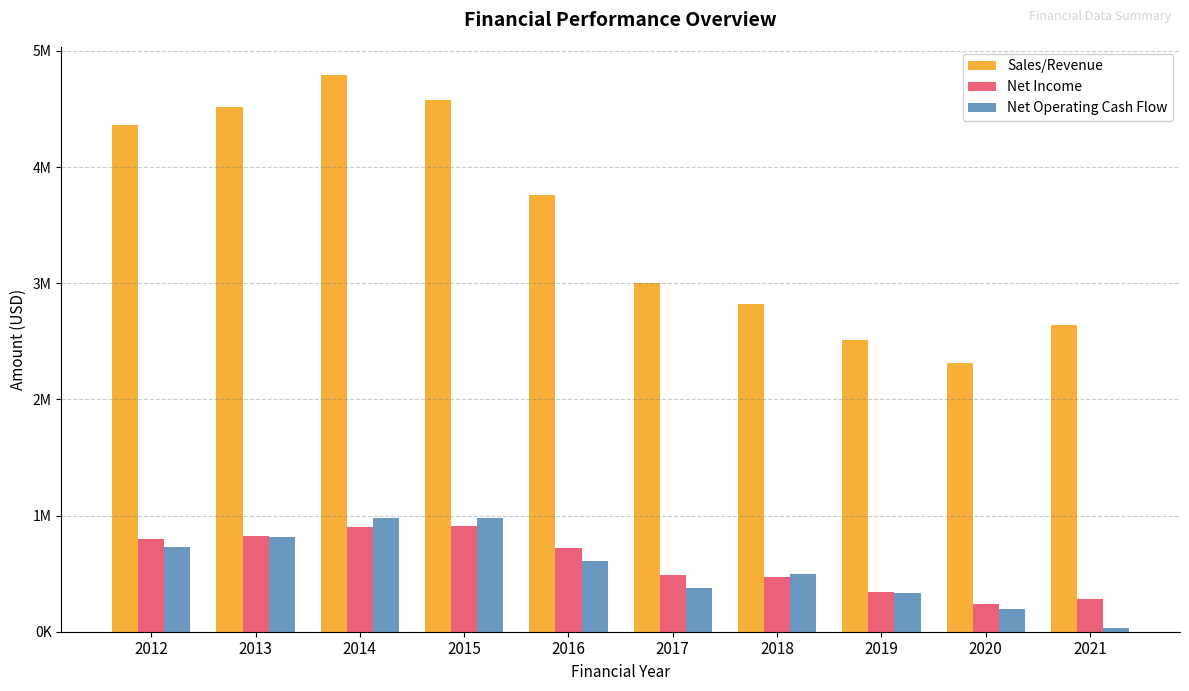

What are all the series names shown in the legend?

Sales/Revenue, Net Income, Net Operating Cash Flow